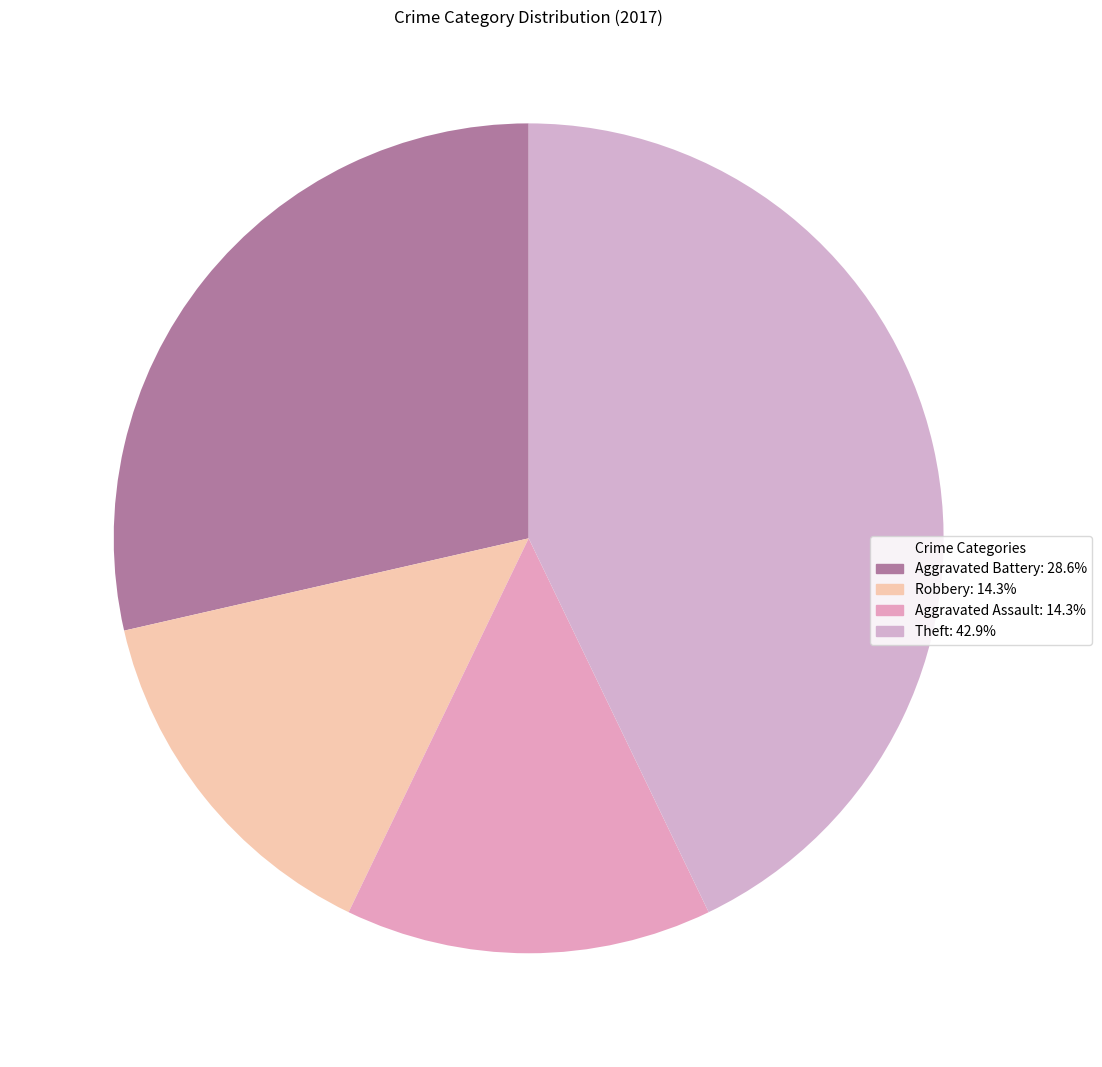

What is the largest slice in the pie chart?

Theft